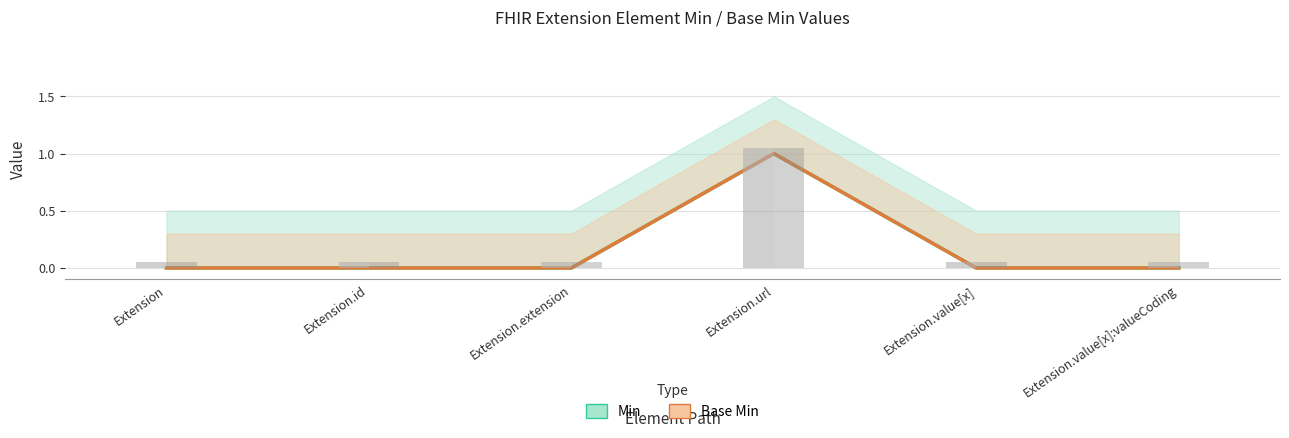

What are all the series names shown in the legend?

Min, Base Min